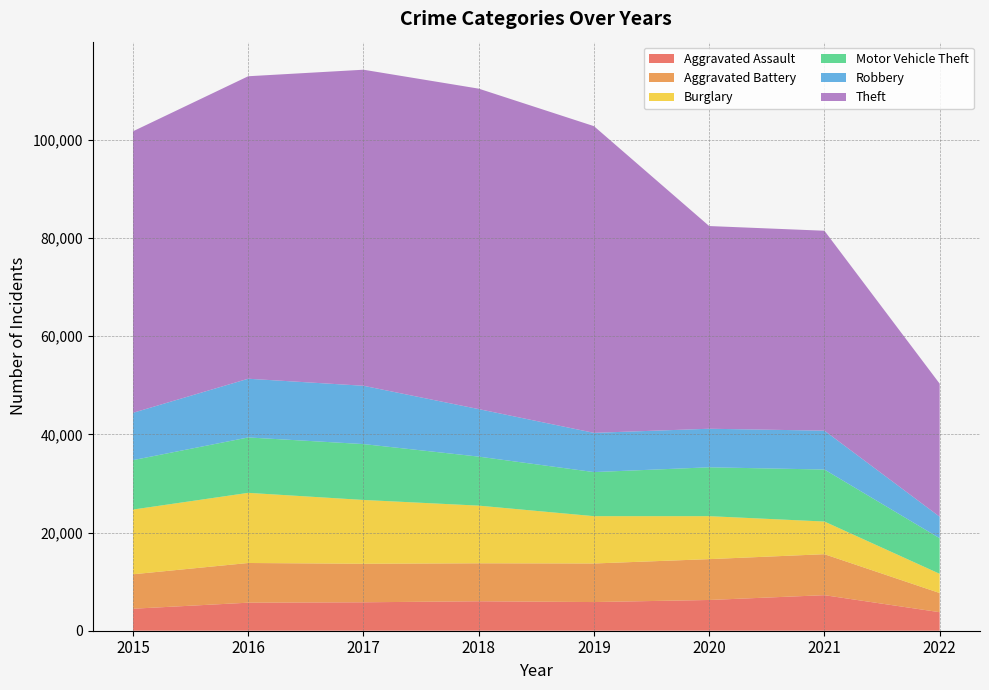

Reading left to right, what are all the values shown in this chart?

Aggravated Assault: 2015=4480	2016=5712	2017=5793	2018=6001	2019=5840	2020=6263	2021=7243	2022=3775
Aggravated Battery: 2015=7018	2016=8085	2017=7845	2018=7735	2019=7857	2020=8320	2021=8347	2022=3903
Burglary: 2015=13184	2016=14289	2017=13001	2018=11746	2019=9639	2020=8754	2021=6654	2022=3917
Motor Vehicle Theft: 2015=10068	2016=11286	2017=11380	2018=9983	2019=8978	2020=9953	2021=10592	2022=7248
Robbery: 2015=9638	2016=11960	2017=11880	2018=9679	2019=7994	2020=7855	2021=7919	2022=4383
Theft: 2015=57347	2016=61618	2017=64380	2018=65281	2019=62476	2020=41290	2021=40723	2022=27100